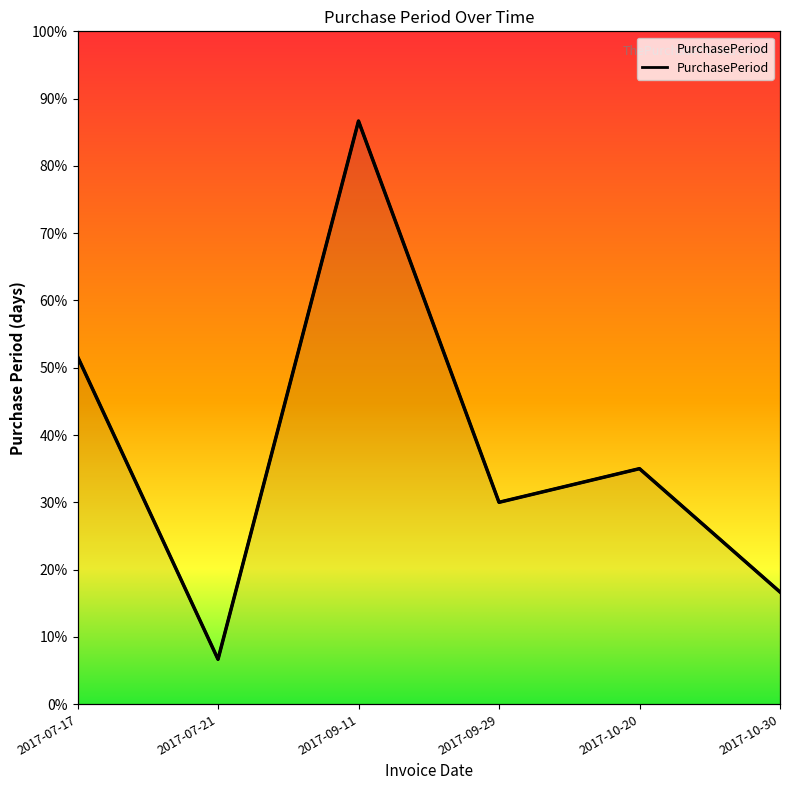

Is it true that the value at 2017-07-17 is 51.7?

True